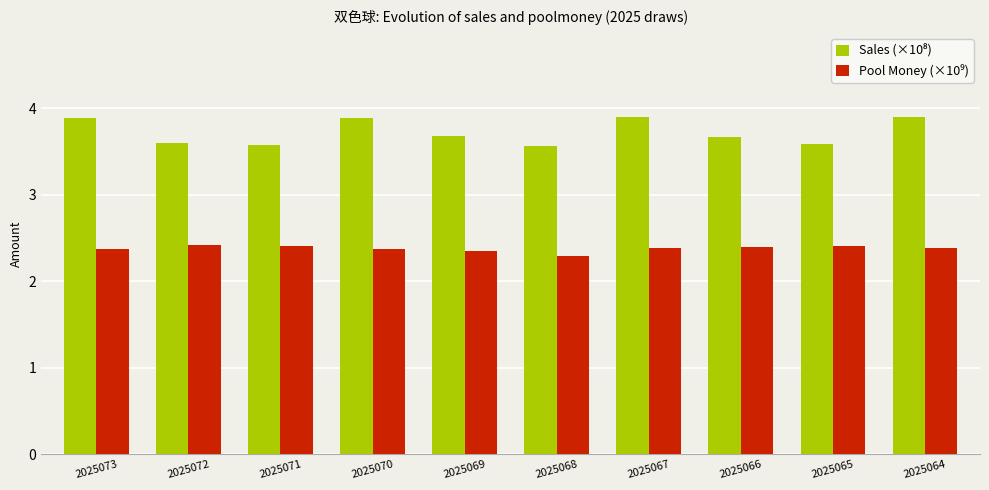

What is the difference between the highest and lowest values at 2025070?

1.5